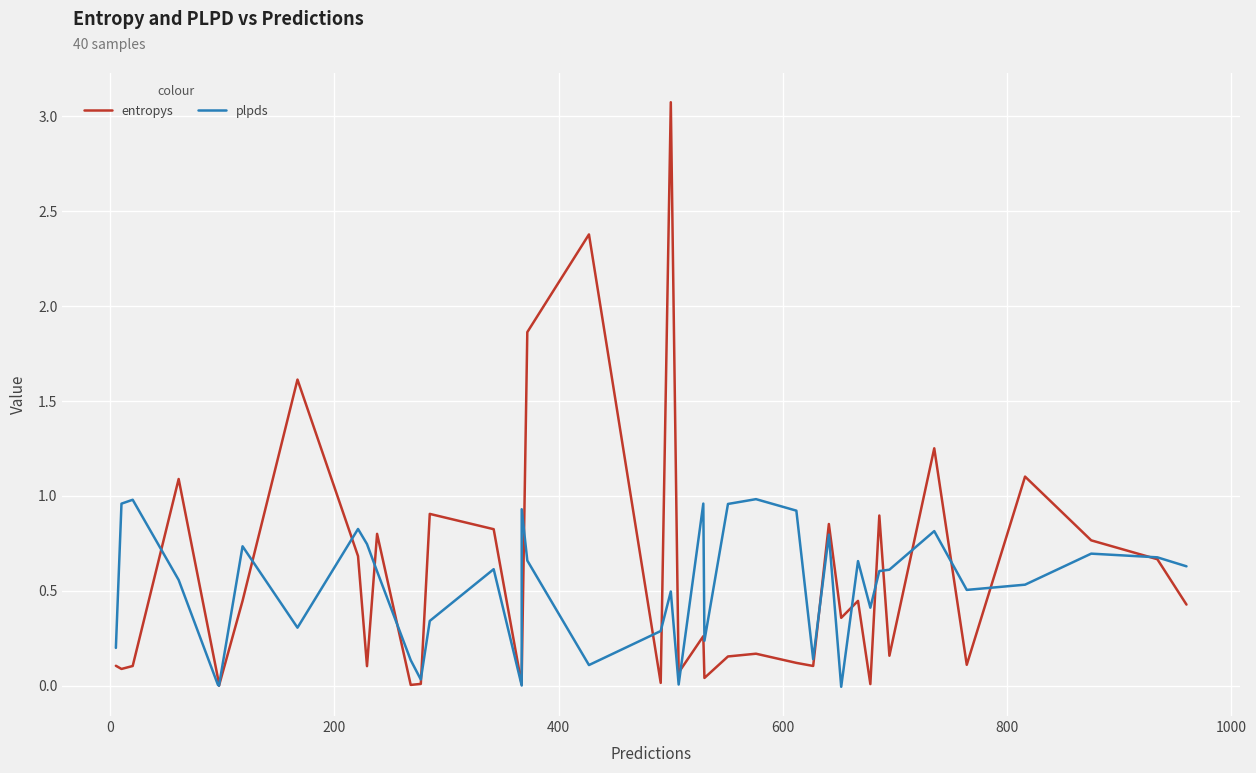

Does the chart display data point markers on the line(s)?

No